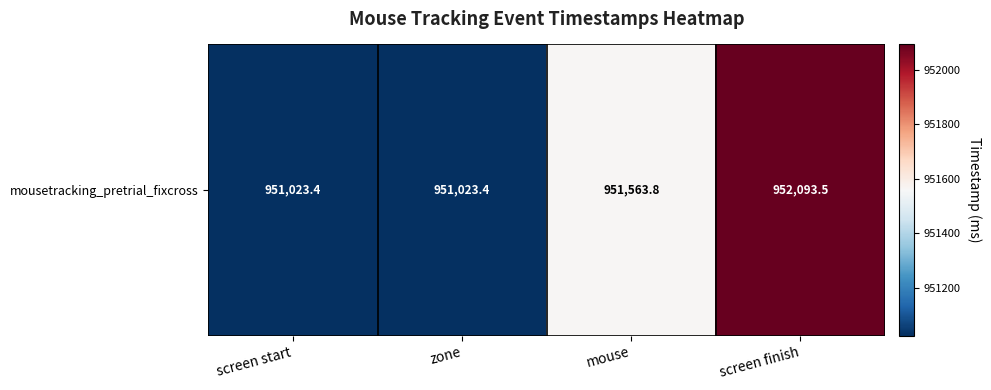

What is the difference between the second highest and second lowest values?

540.4